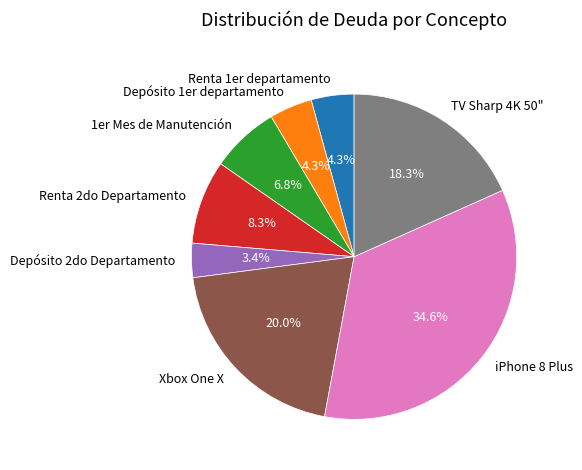

Between TV Sharp 4K 50" and iPhone 8 Plus, which is larger?

iPhone 8 Plus